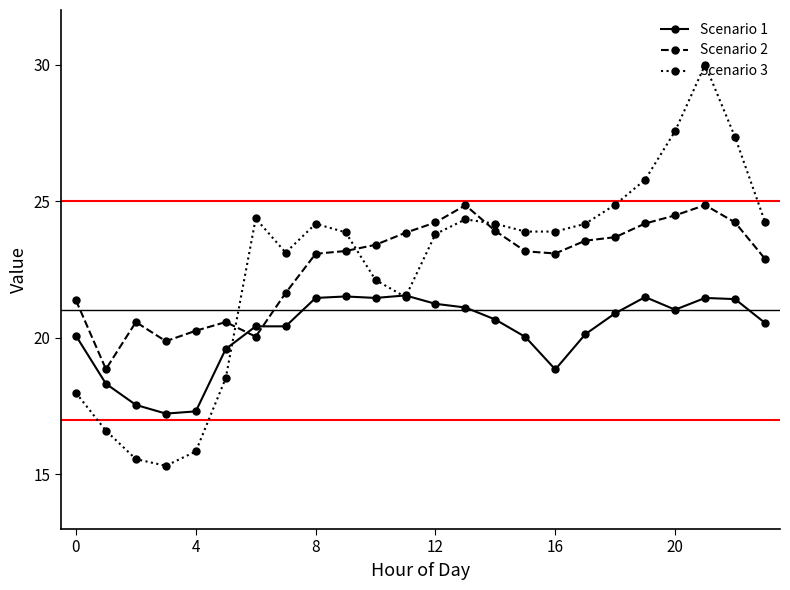

What is the value of the Scenario 3 point at the 23rd from the left?

27.3